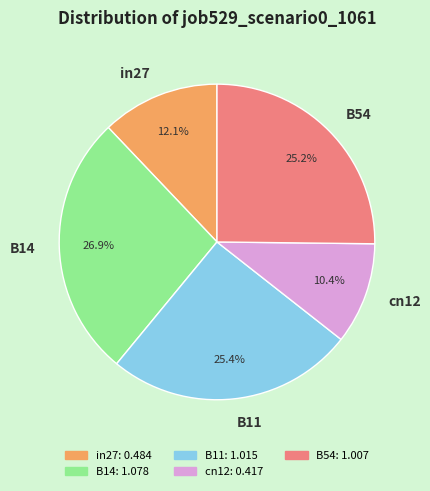

What portion of the pie excludes B11?

74.6%